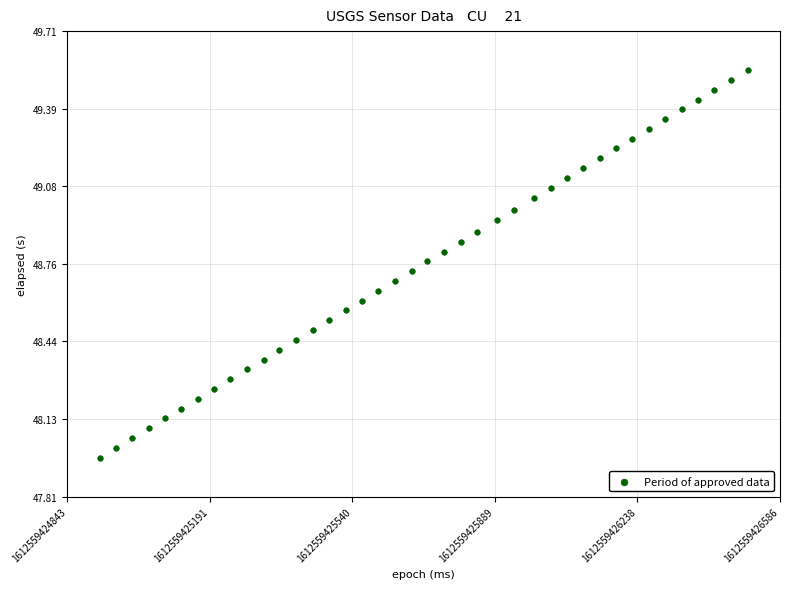

What is the range of X values (max minus min)?

1585.0